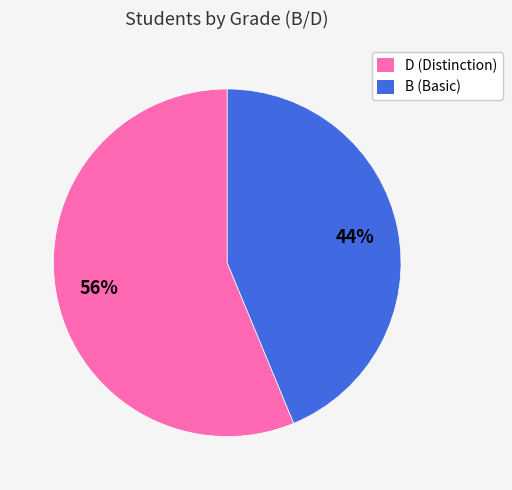

To the nearest percent, what is the average slice percentage?

50%